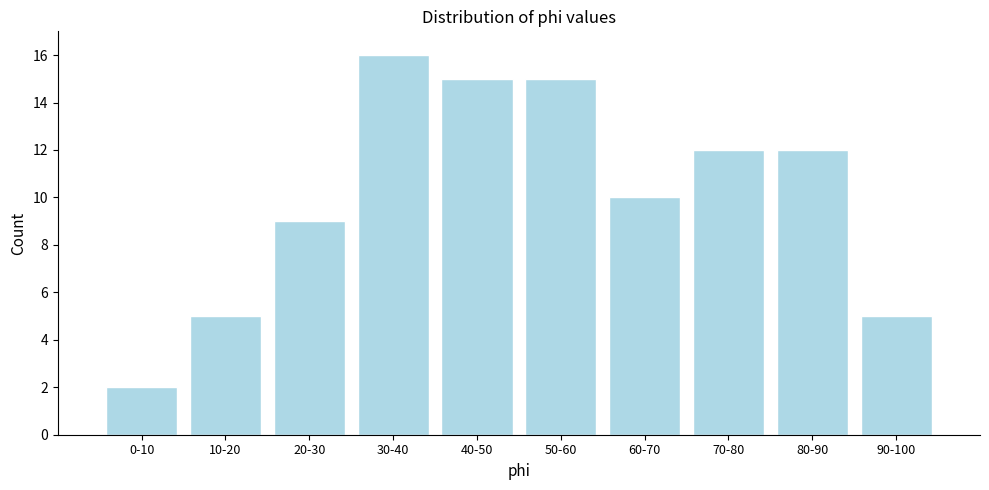

Reading left to right, extract all data points from this chart.

2	5	9	16	15	15	10	12	12	5